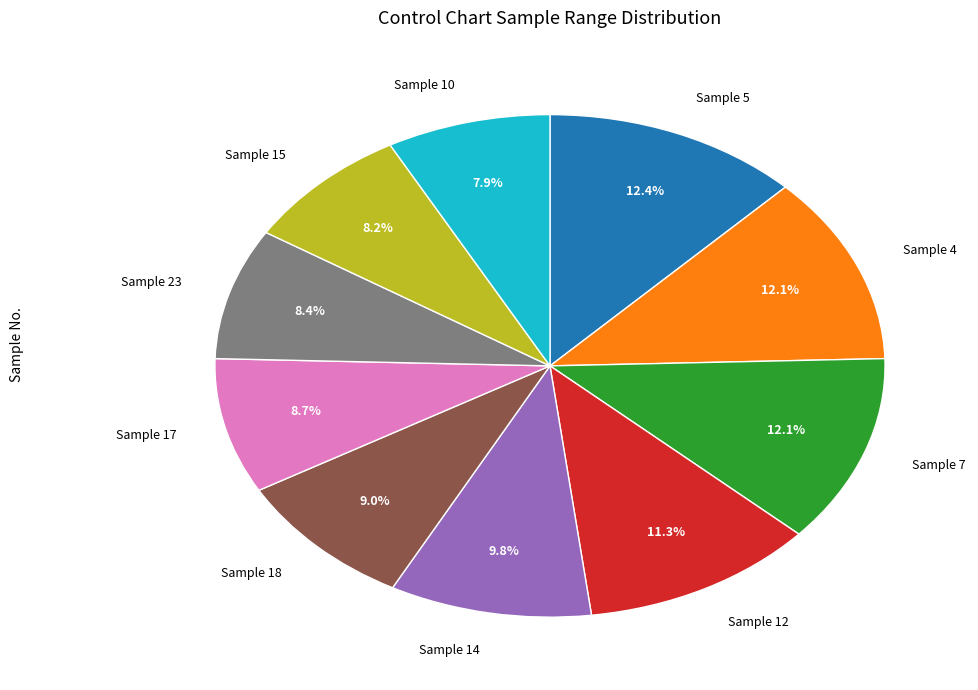

How many segments does this pie chart have?

10